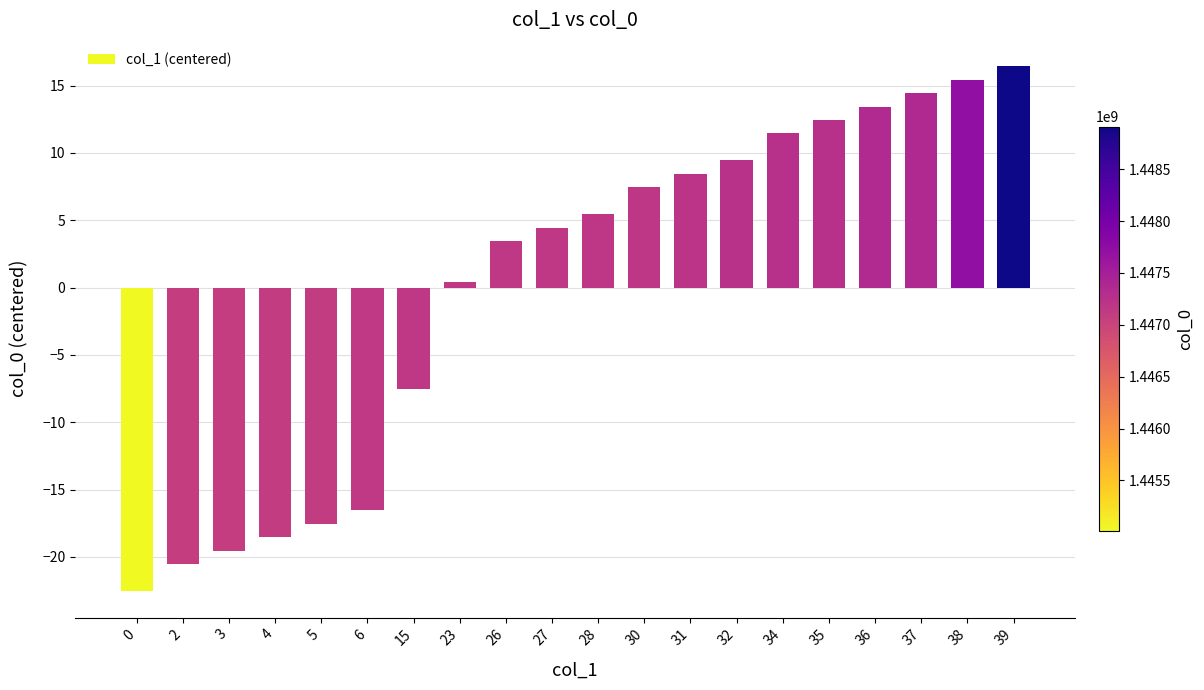

Which category has the highest value across all series?

39